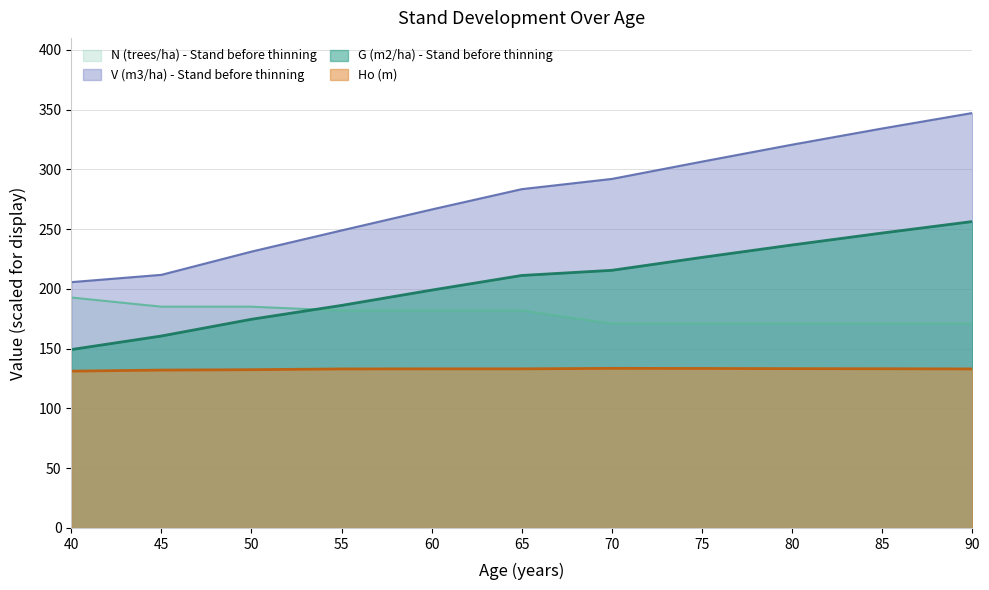

What is the greatest value displayed?

347.1